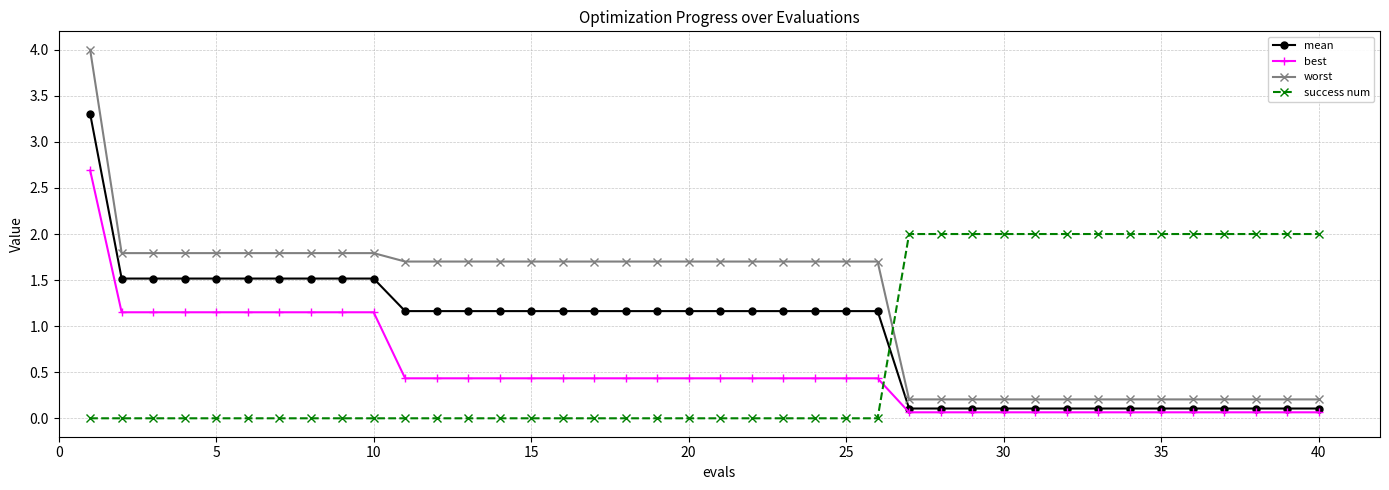

Rank the series by their average value, from lowest to highest.

best, success num, mean, worst